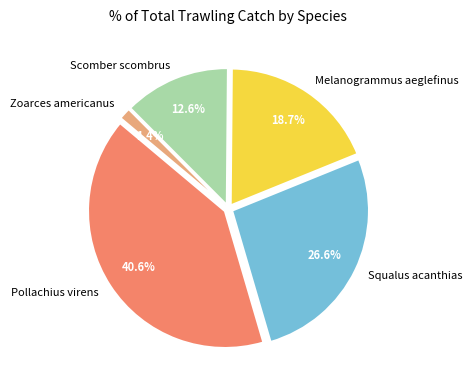

Does any single category account for the majority?

No